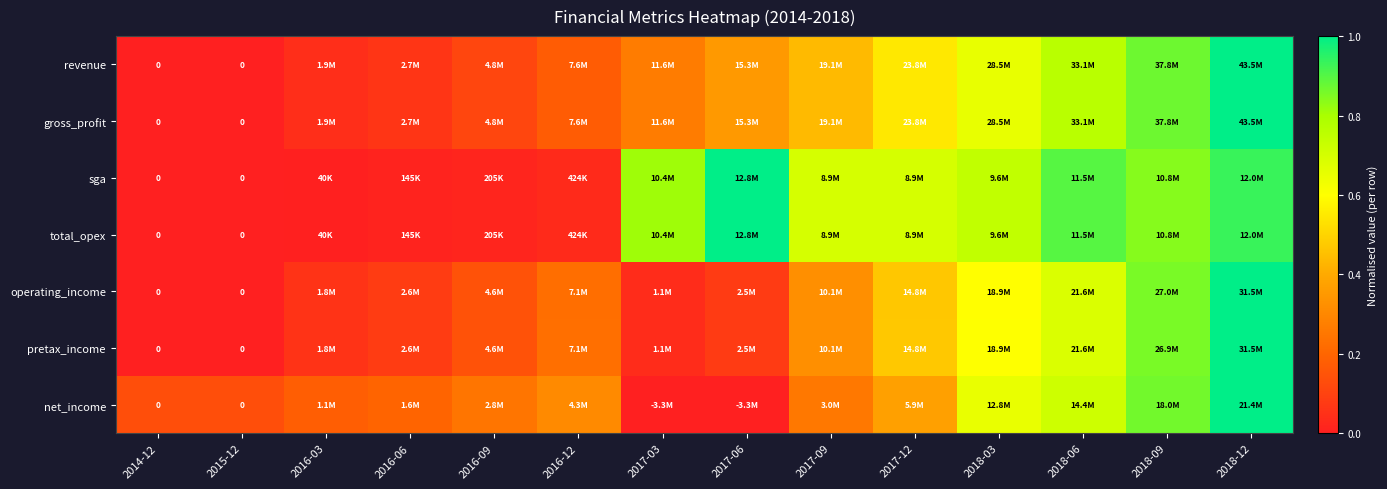

Between 2017-03 and 2017-09, which series saw the biggest shift?

pretax_income